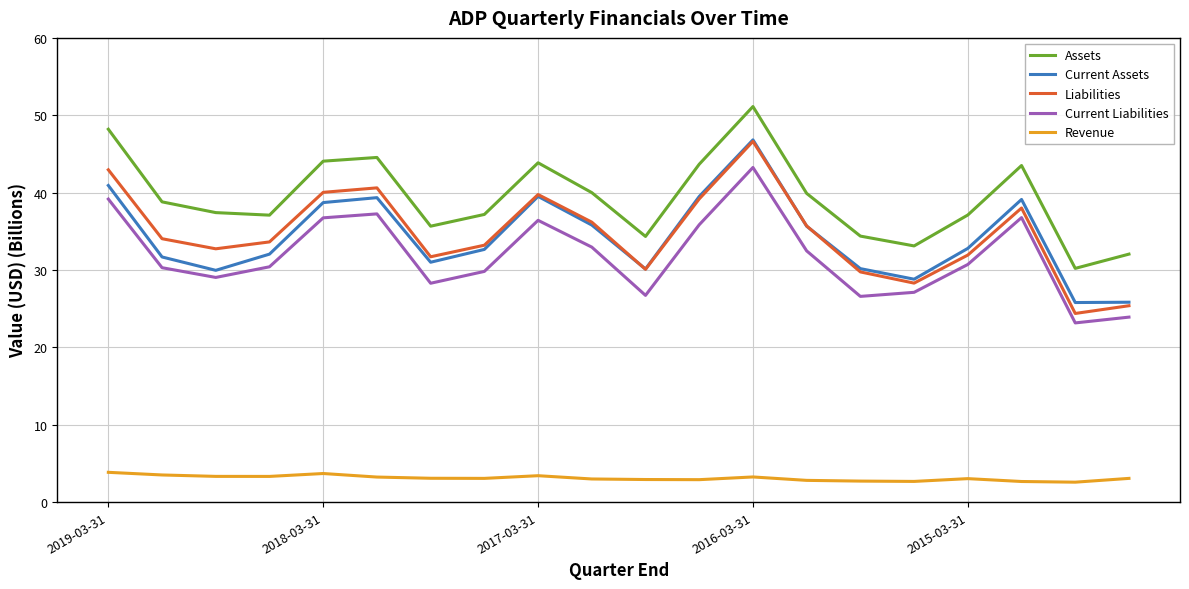

Which series has the largest range (max minus min)?

Liabilities